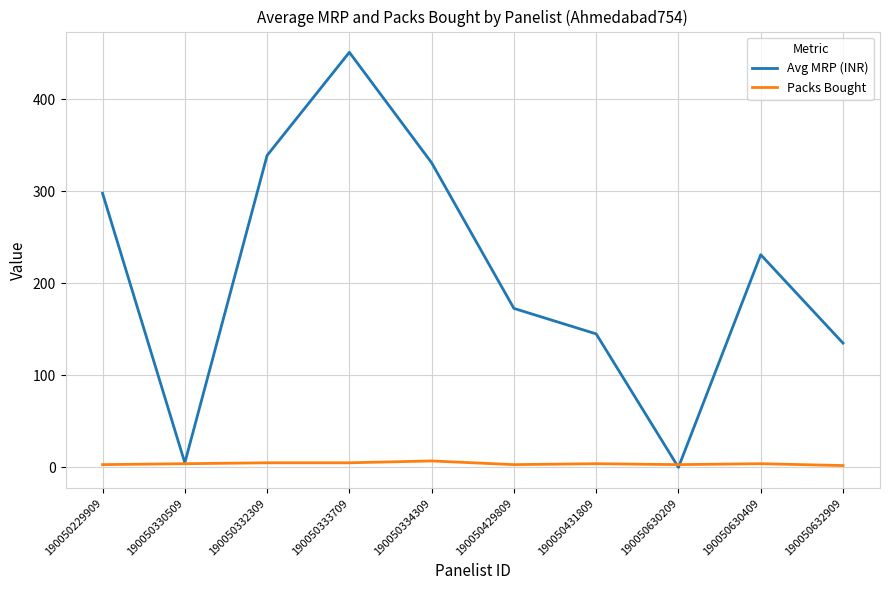

At which label does Avg MRP (INR) first exceed 231?

190050229909